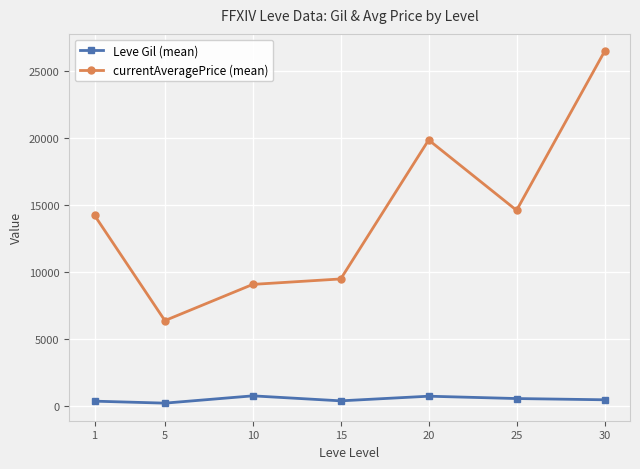

Is the value of Leve Gil (mean) at 5 greater than the value of currentAveragePrice (mean) at 25?

No